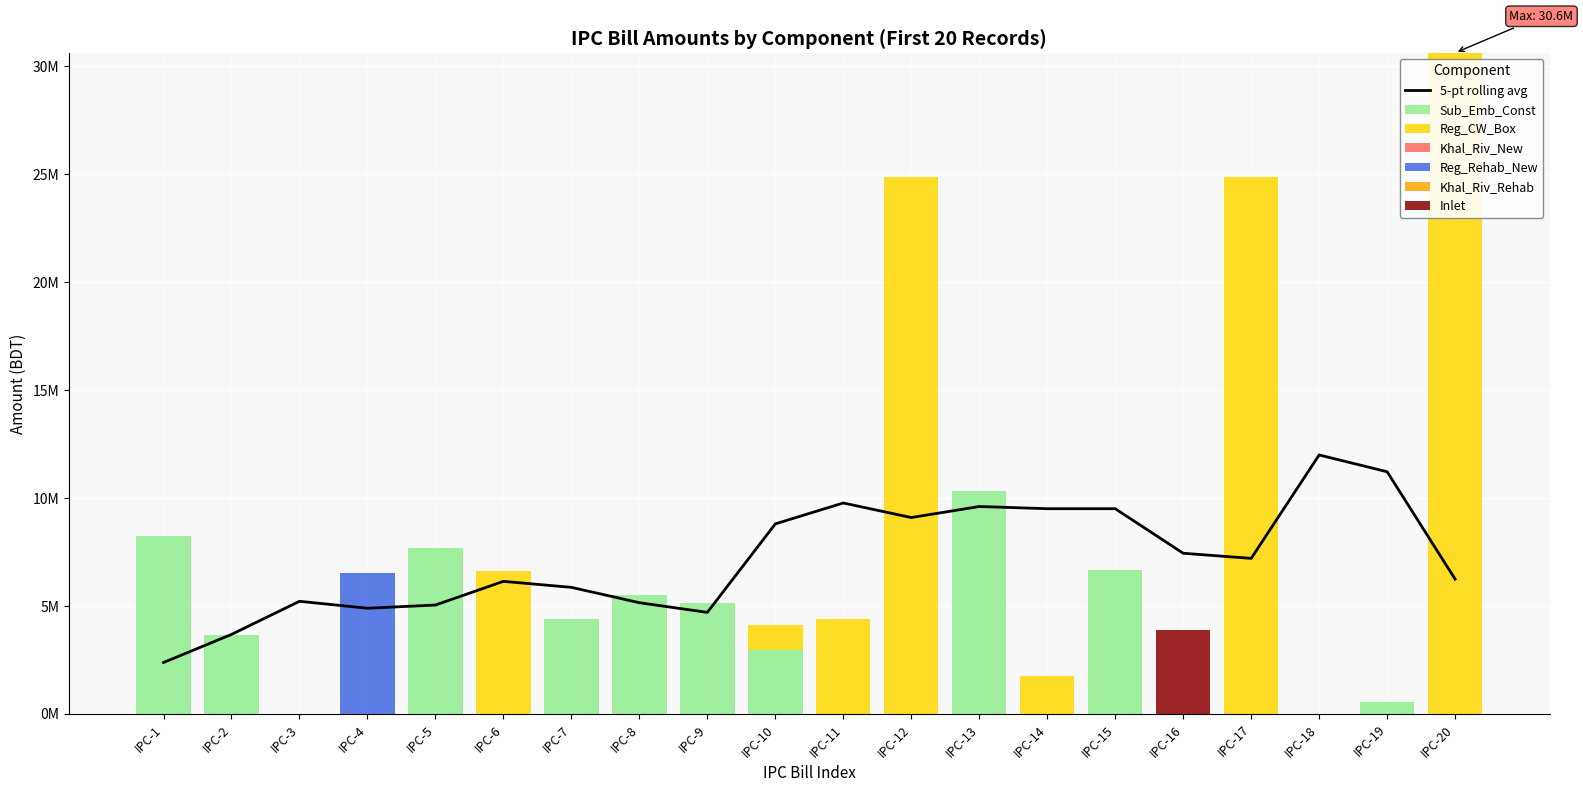

How many categories are shown in the chart?

20